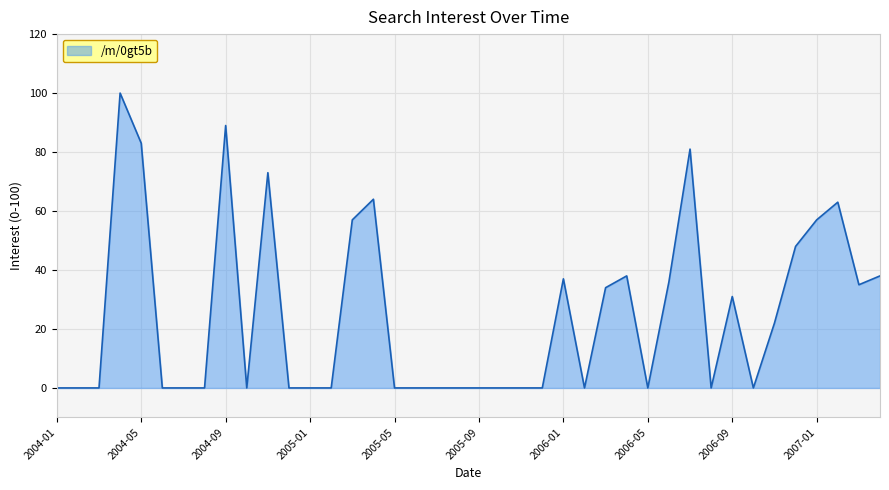

What is the difference between the maximum and minimum values?

100